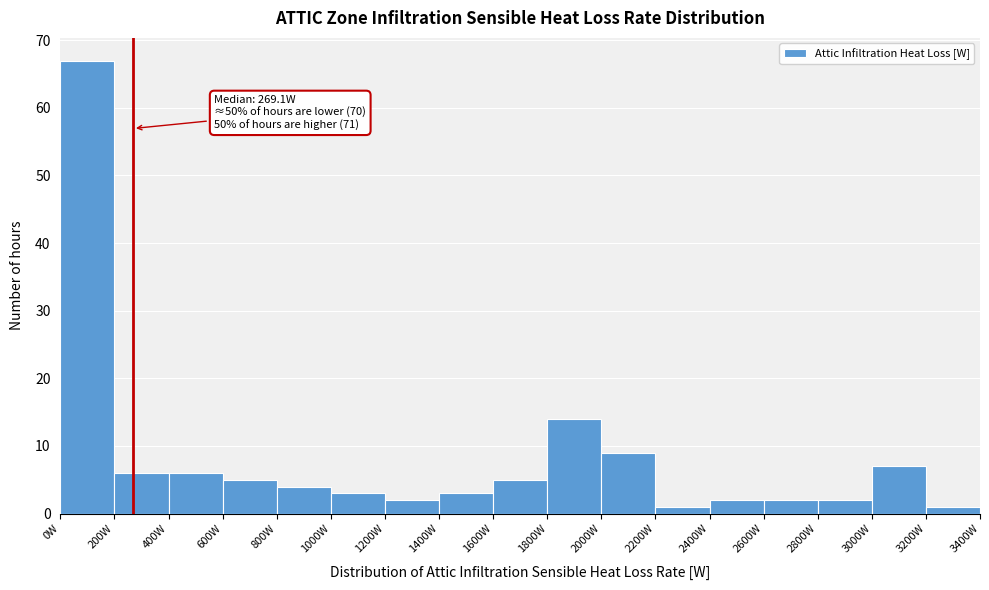

Which range on the x-axis has the tallest bar?

0 to 200